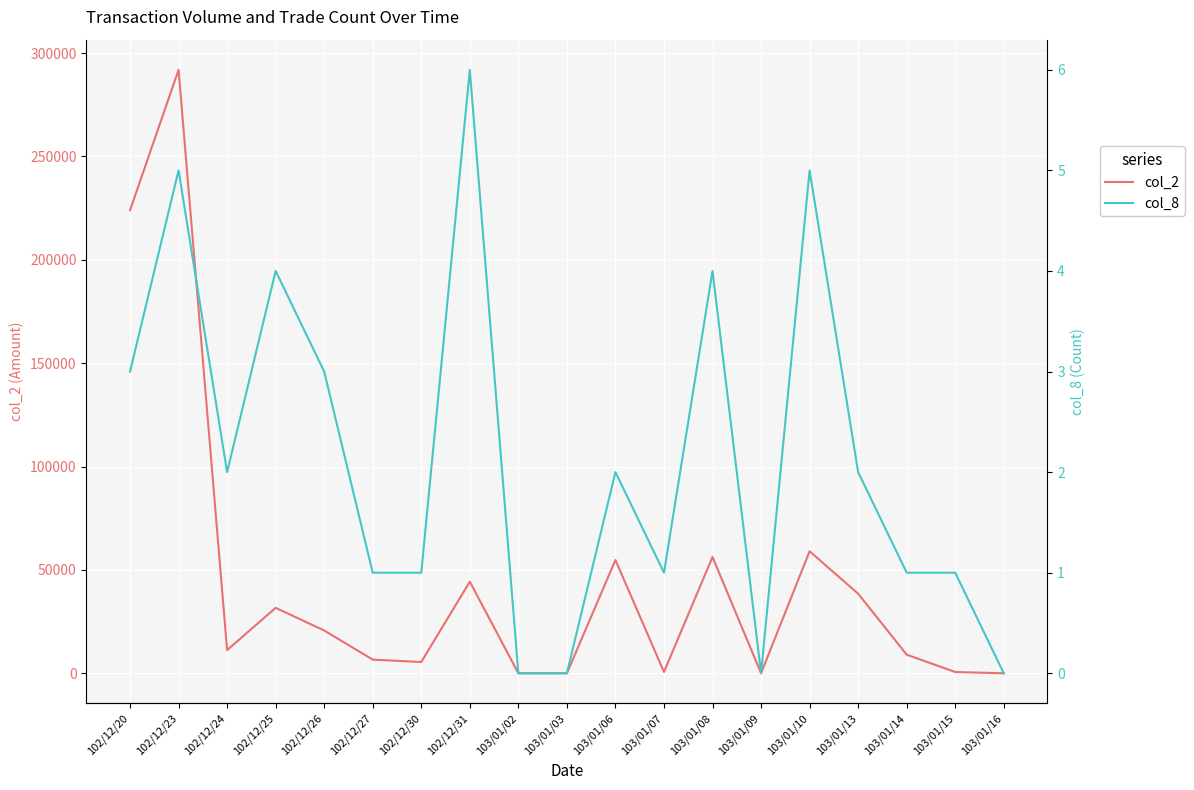

What is the maximum value shown in the chart?

291900